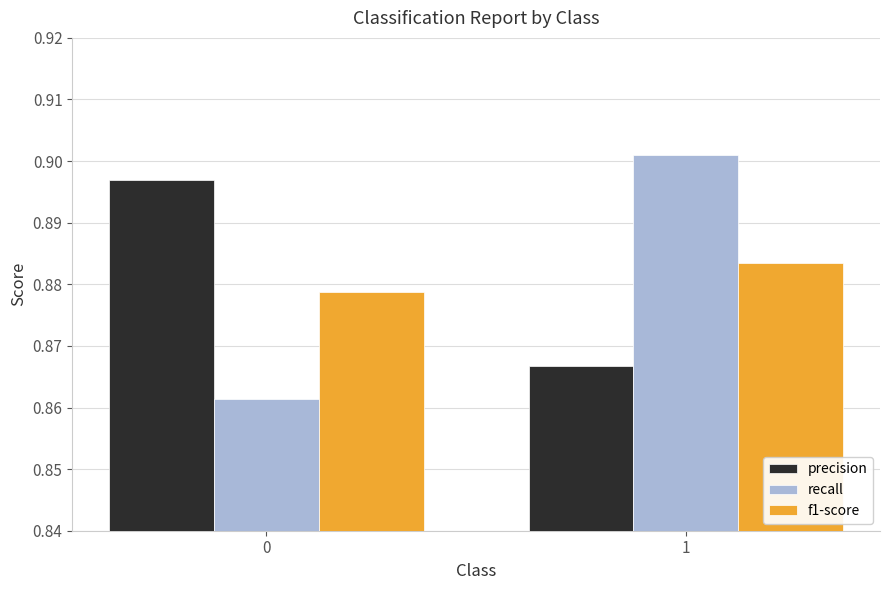

What is the sum of all precision values?

1.8